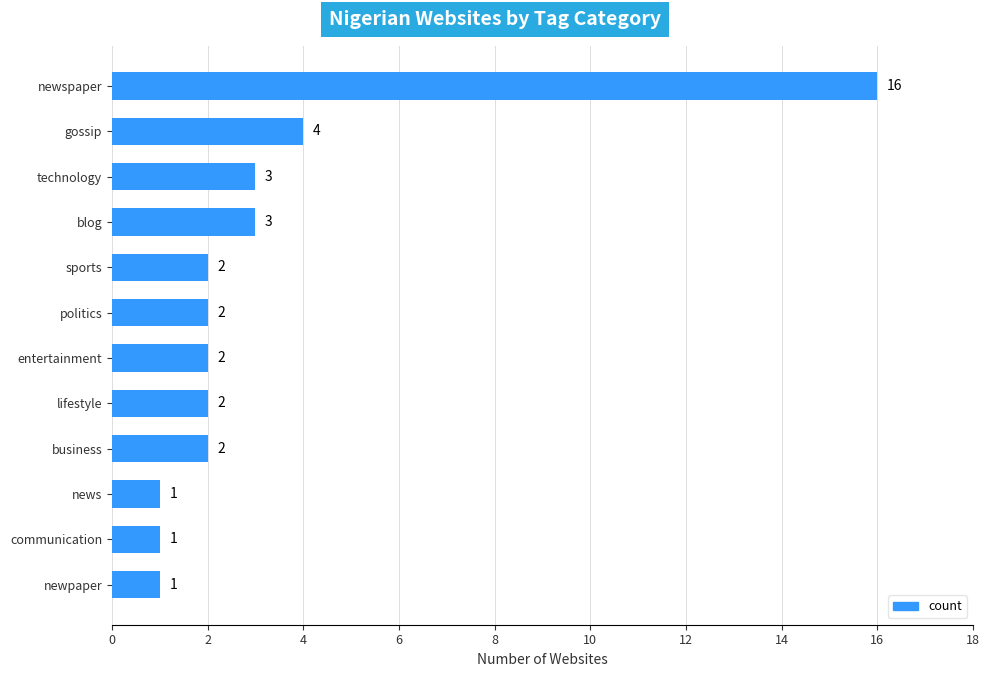

Reading bottom to top, extract all data points from this chart.

newpaper=1	communication=1	news=1	business=2	lifestyle=2	entertainment=2	politics=2	sports=2	blog=3	technology=3	gossip=4	newspaper=16